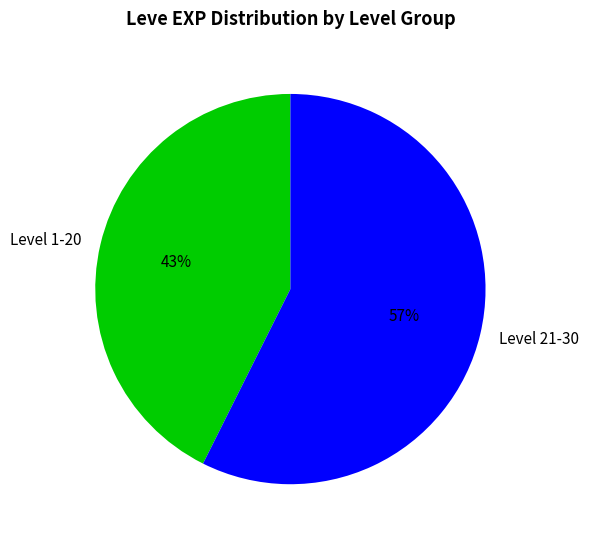

Is there a majority slice in this chart?

Yes